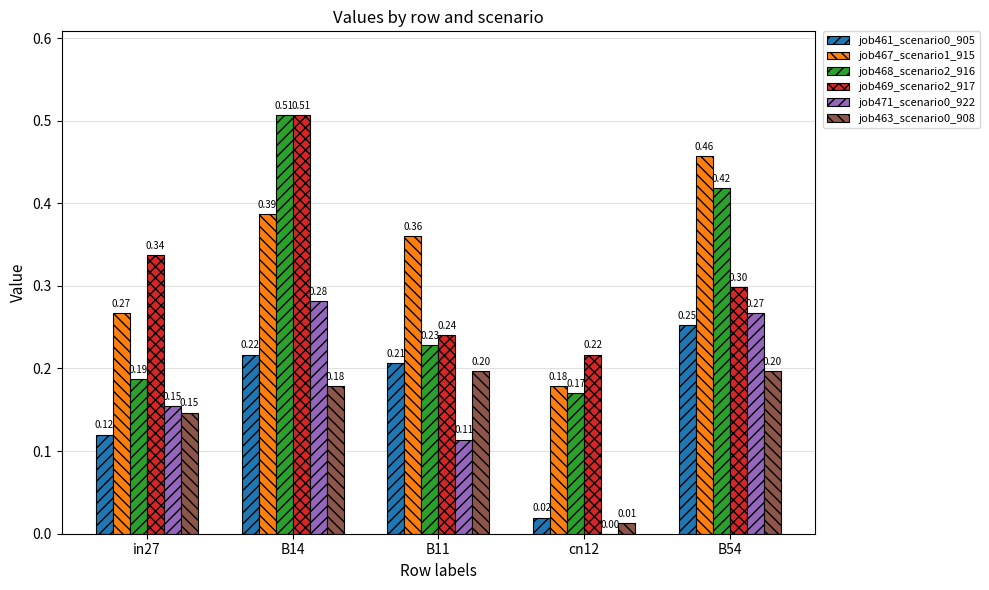

Between cn12 and B54, which series saw the biggest shift?

job467_scenario1_915